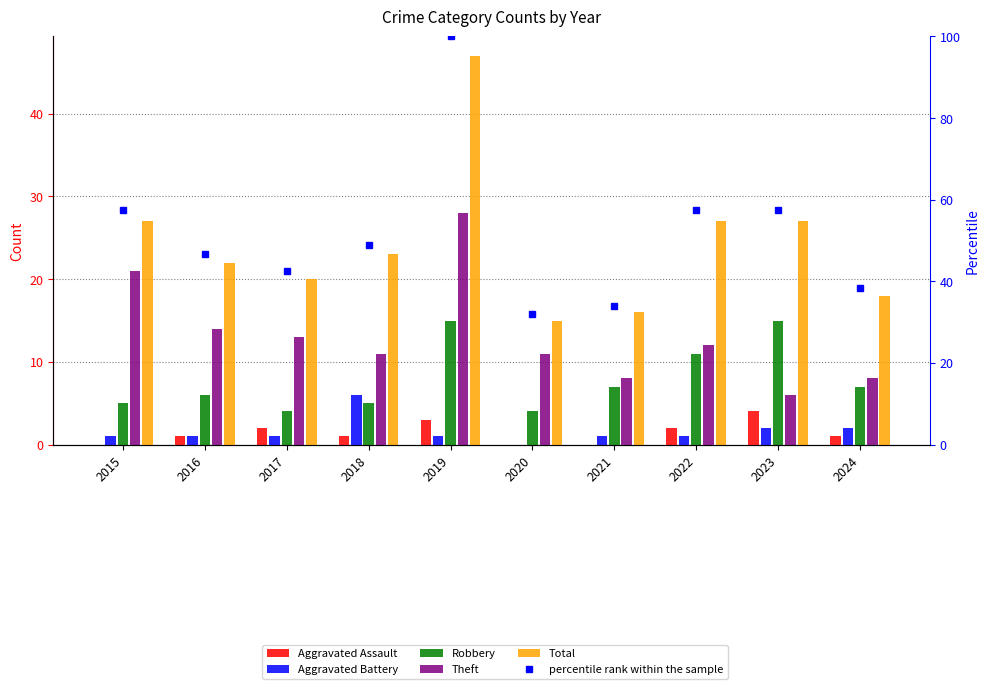

Reading left to right, extract all data points from this chart.

Aggravated Assault: 2015=0.0	2016=1.0	2017=2.0	2018=1.0	2019=3.0	2020=0.0	2021=0.0	2022=2.0	2023=4.0	2024=1.0
Aggravated Battery: 2015=1.0	2016=1.0	2017=1.0	2018=6.0	2019=1.0	2020=0.0	2021=1.0	2022=1.0	2023=2.0	2024=2.0
Robbery: 2015=5.0	2016=6.0	2017=4.0	2018=5.0	2019=15.0	2020=4.0	2021=7.0	2022=11.0	2023=15.0	2024=7.0
Theft: 2015=21.0	2016=14.0	2017=13.0	2018=11.0	2019=28.0	2020=11.0	2021=8.0	2022=12.0	2023=6.0	2024=8.0
Total: 2015=27.0	2016=22.0	2017=20.0	2018=23.0	2019=47.0	2020=15.0	2021=16.0	2022=27.0	2023=27.0	2024=18.0
percentile rank within the sample: 2015=57.4	2016=46.8	2017=42.6	2018=48.9	2019=100.0	2020=31.9	2021=34.0	2022=57.4	2023=57.4	2024=38.3